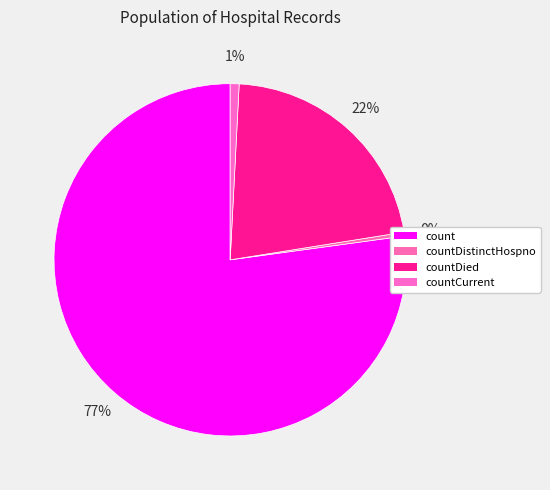

True or false: countCurrent accounts for 1% of the total.

True